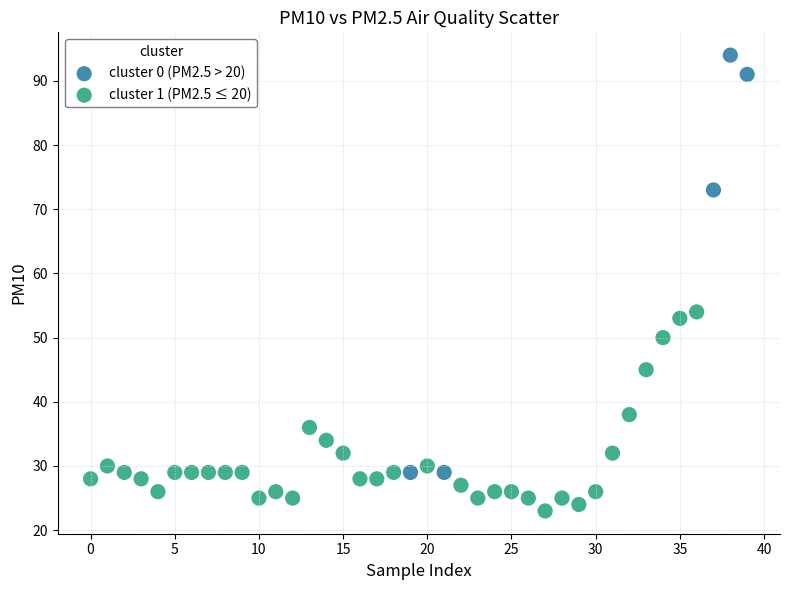

Which series contains the highest Y value?

cluster 0 (PM2.5 > 20)